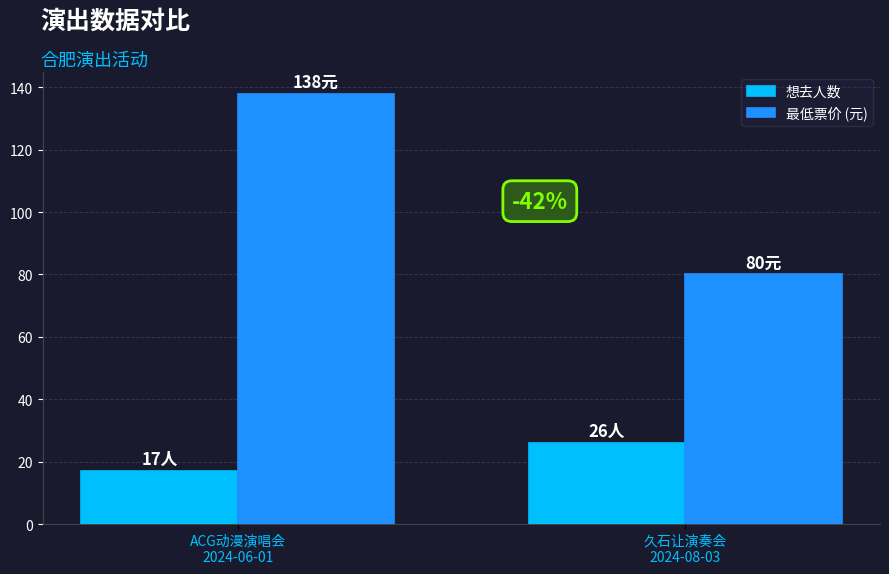

Which series changed the most between ACG动漫演唱会
2024-06-01 and 久石让演奏会
2024-08-03?

最低票价 (元)